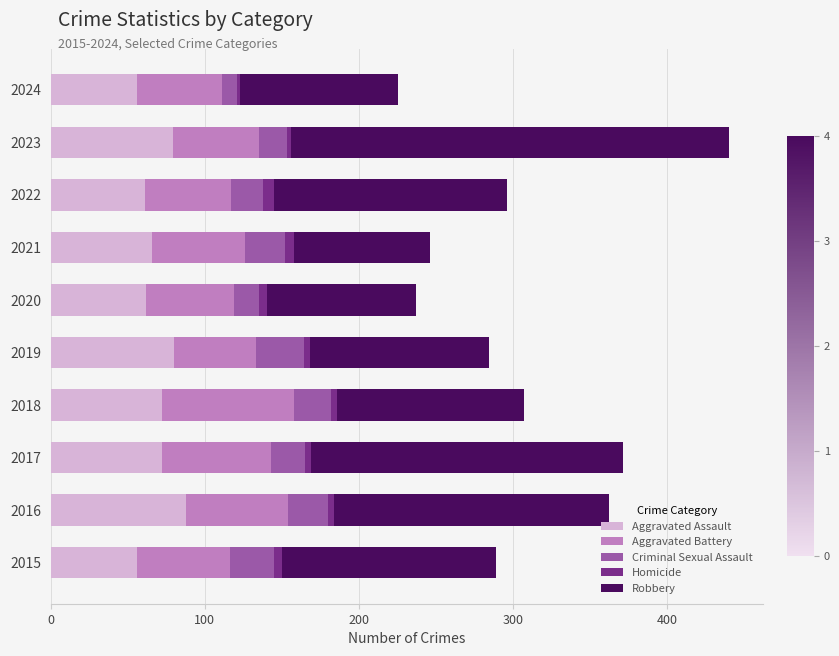

True or false: Aggravated Assault has a value of 119 at 2017.

False